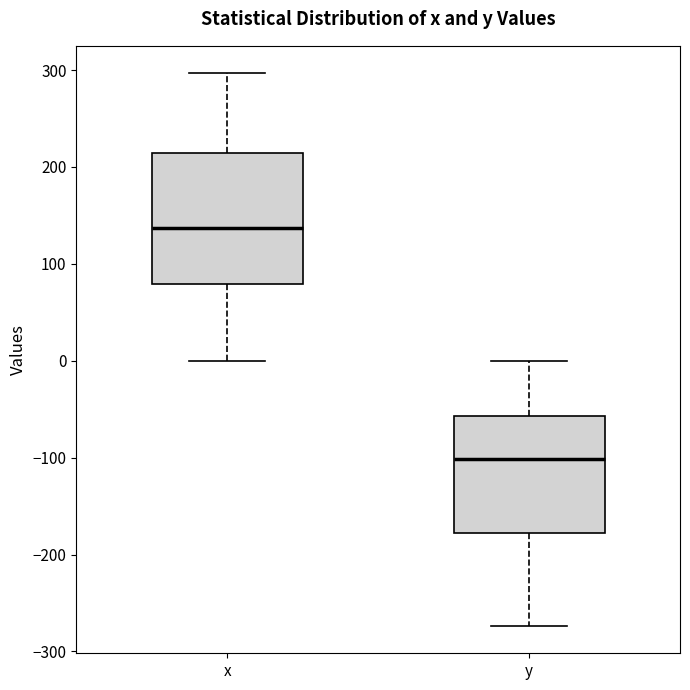

Which box is the tallest, from its lower edge to its upper edge?

x